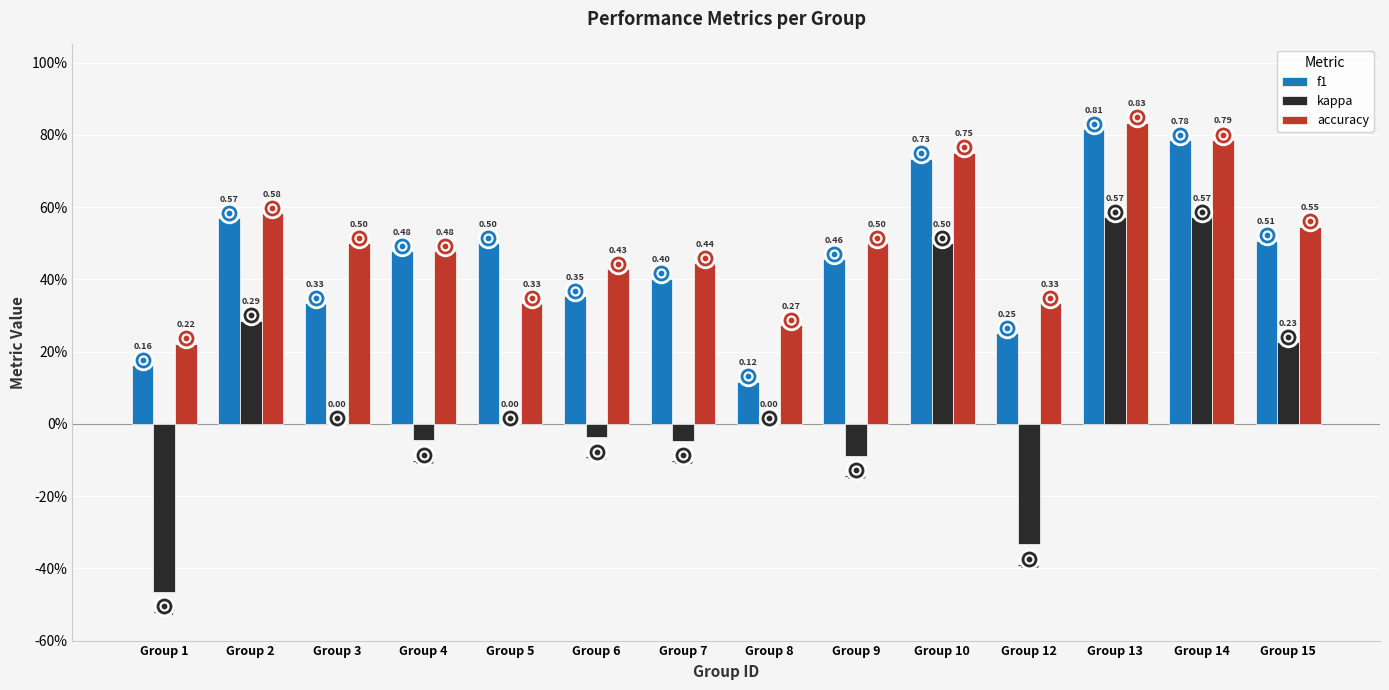

Is the value of f1 at Group 4 greater than the value of accuracy at Group 14?

No